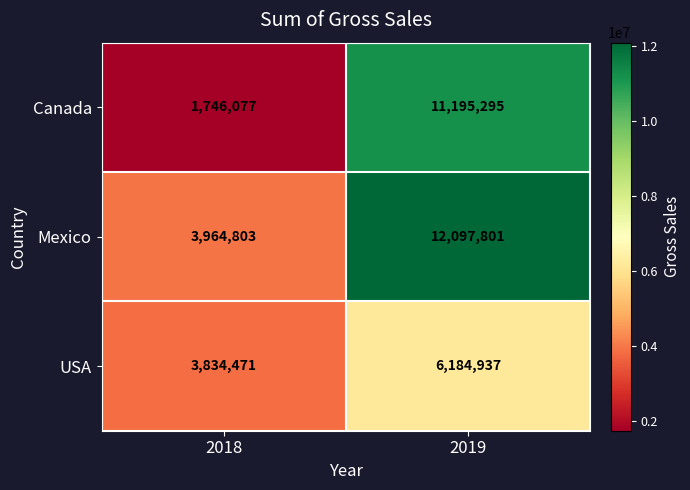

Reading left to right, transcribe all the data shown in this chart.

Canada: 1746077	11195295
Mexico: 3964803	12097801
USA: 3834471	6184937